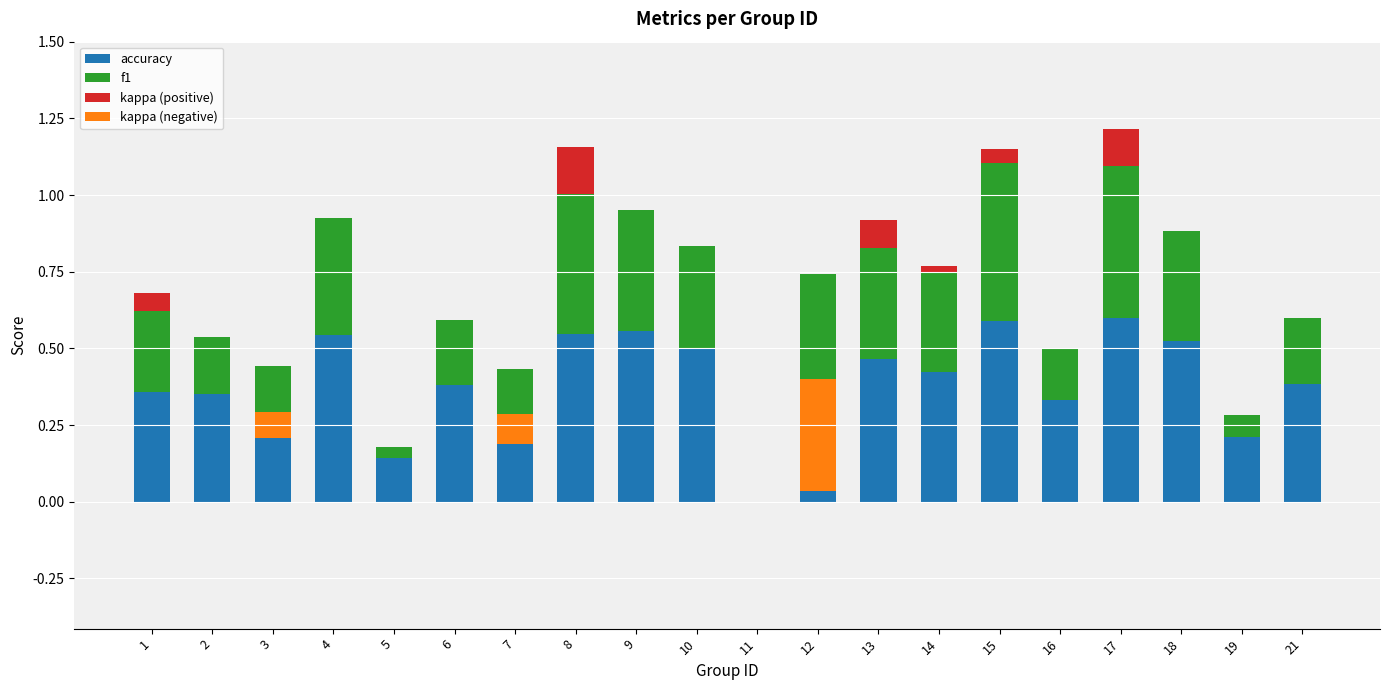

What is the difference between the maximum and minimum values in the accuracy series?

0.6